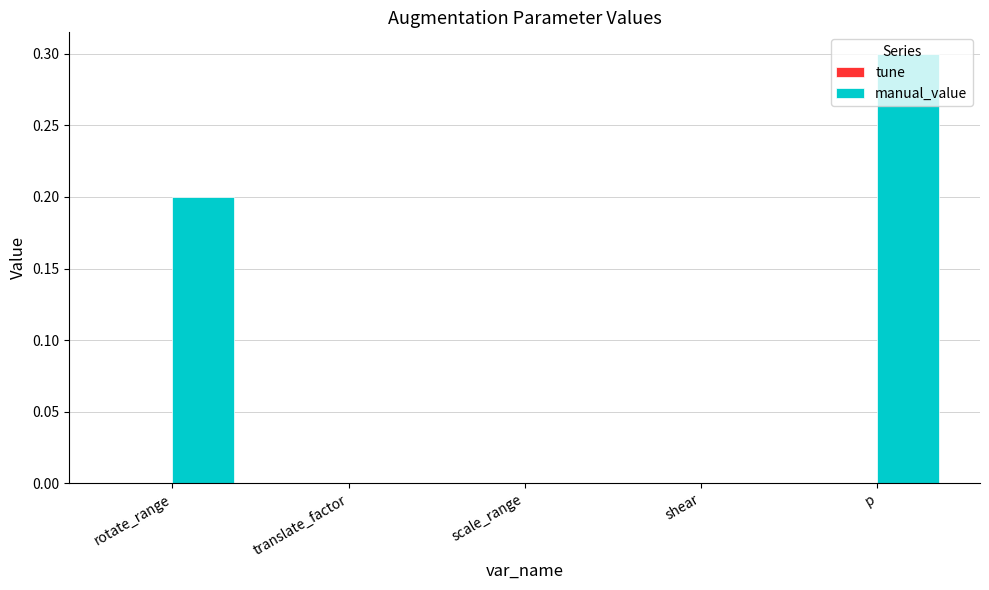

What is the maximum value shown in the chart?

0.3